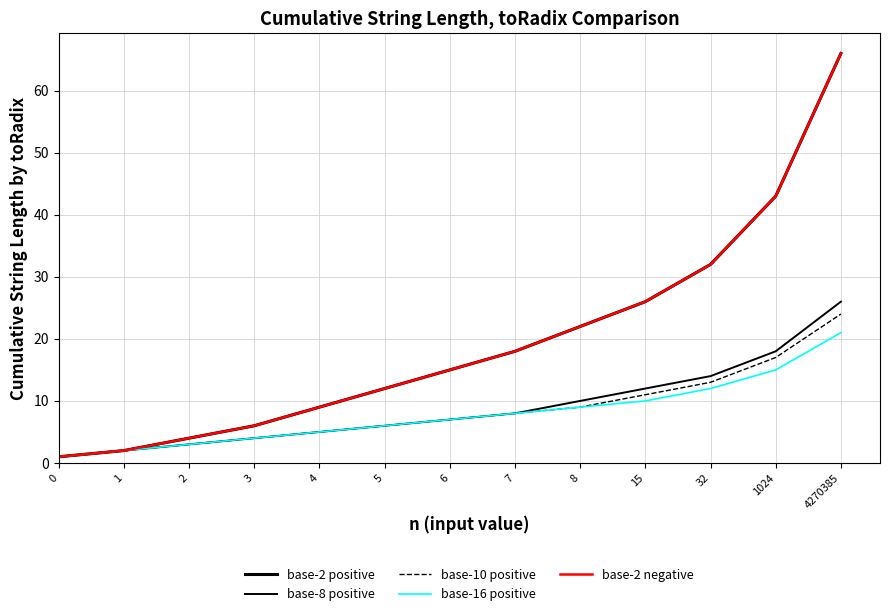

What is the difference between the maximum and minimum values in the base-10 positive series?

23